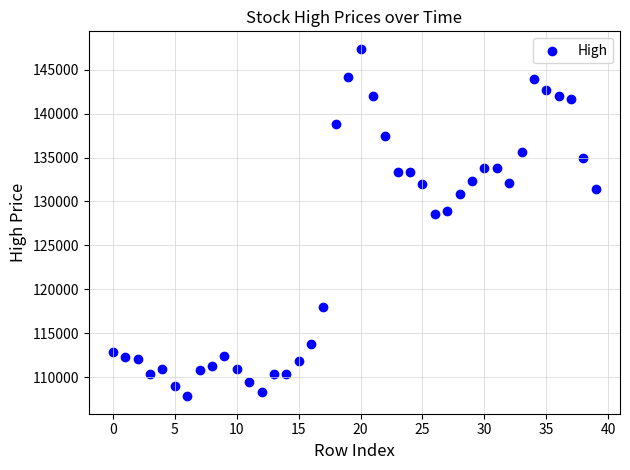

What is the range of Y values (max minus min)?

39600